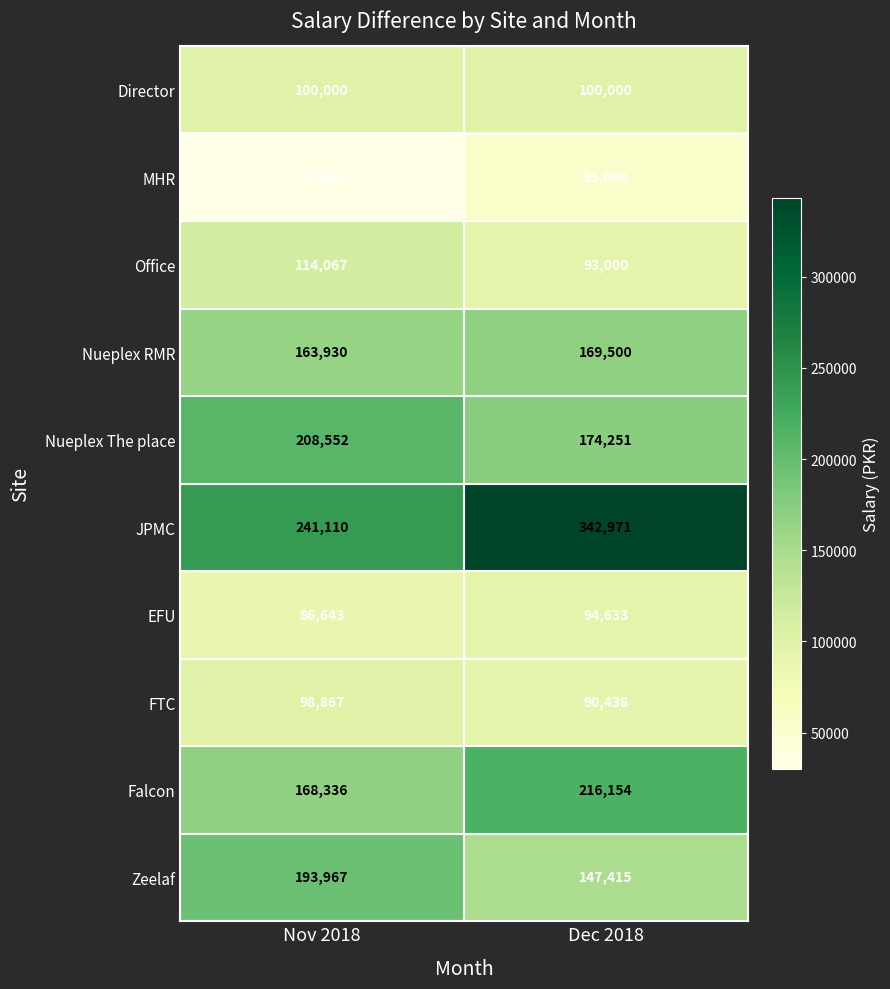

Reading right to left, transcribe all the data shown in this chart.

Director: Dec 2018=100000	Nov 2018=100000
MHR: Dec 2018=55000	Nov 2018=30000
Office: Dec 2018=93000	Nov 2018=114067
Nueplex RMR: Dec 2018=169500	Nov 2018=163930
Nueplex The place: Dec 2018=174251	Nov 2018=208552
JPMC: Dec 2018=342971	Nov 2018=241110
EFU: Dec 2018=94633	Nov 2018=86643
FTC: Dec 2018=90438	Nov 2018=98867
Falcon: Dec 2018=216154	Nov 2018=168336
Zeelaf: Dec 2018=147415	Nov 2018=193967